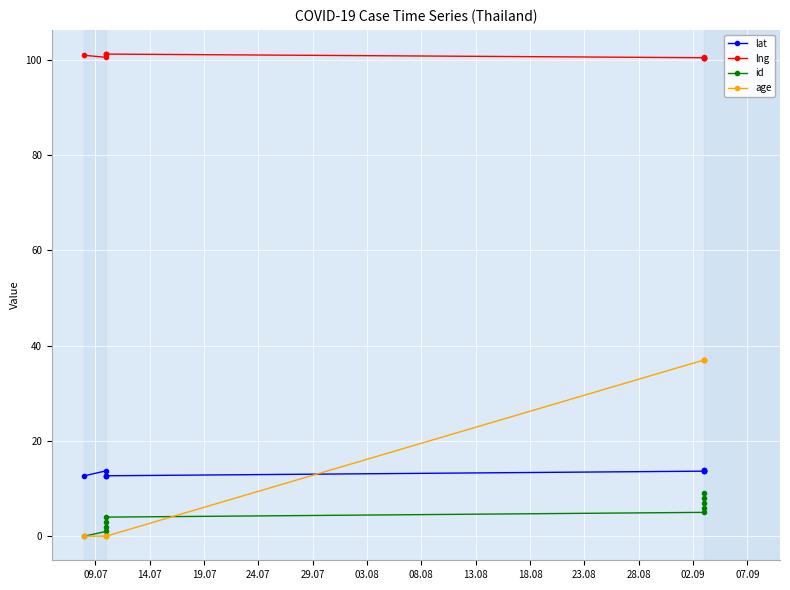

What is the difference between the second highest and second lowest values in the age series?

37.0